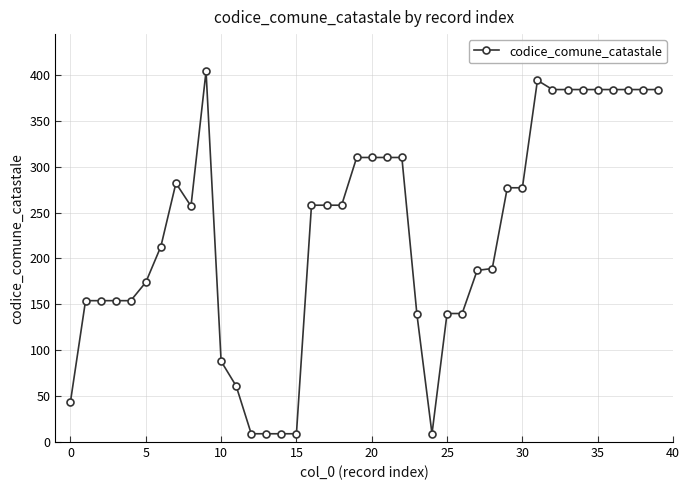

True or false: the data has more than 2 interior local peaks.

True